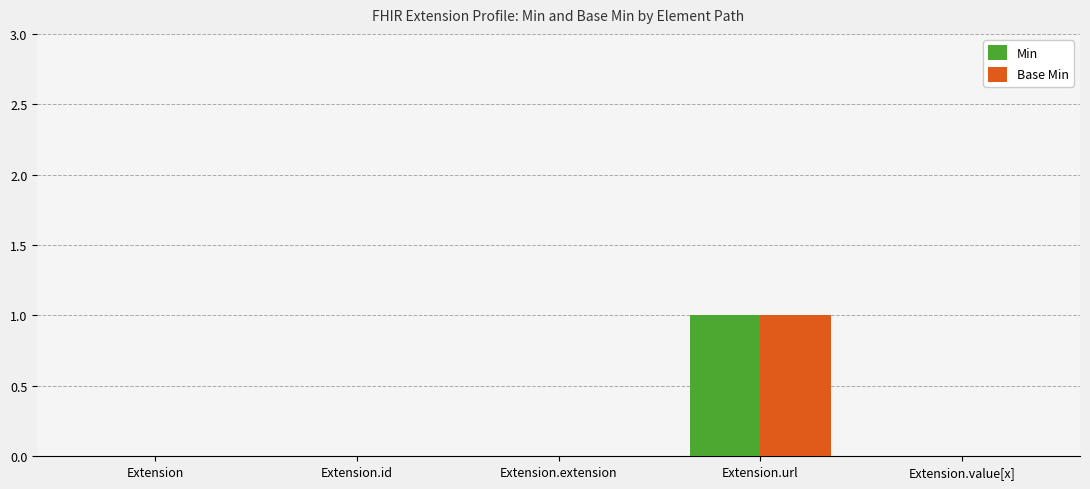

The value of Base Min at Extension.url is 2. True or false?

False